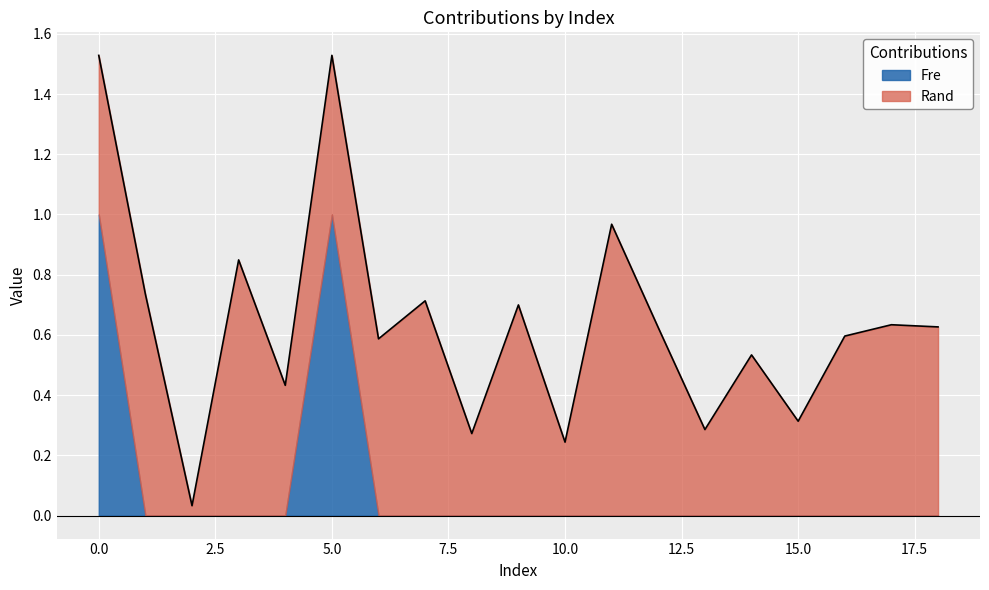

The value of Fre at 1 is 0.7. True or false?

False